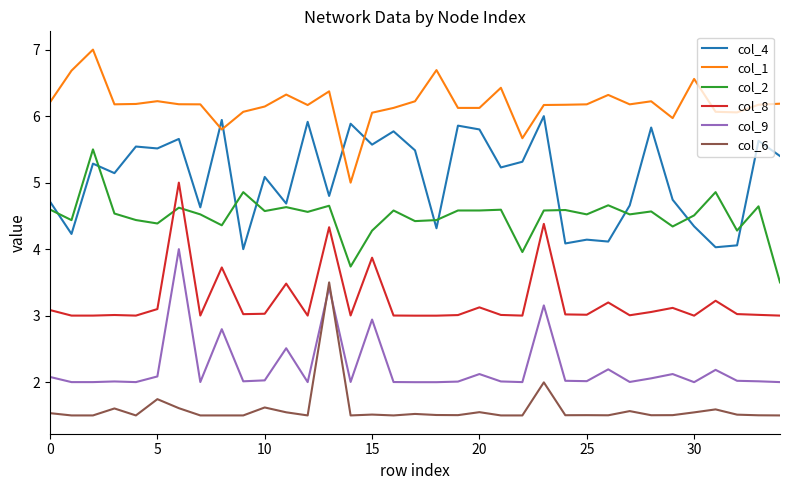

Rank the series by their maximum value, from lowest to highest.

col_6, col_9, col_8, col_2, col_4, col_1